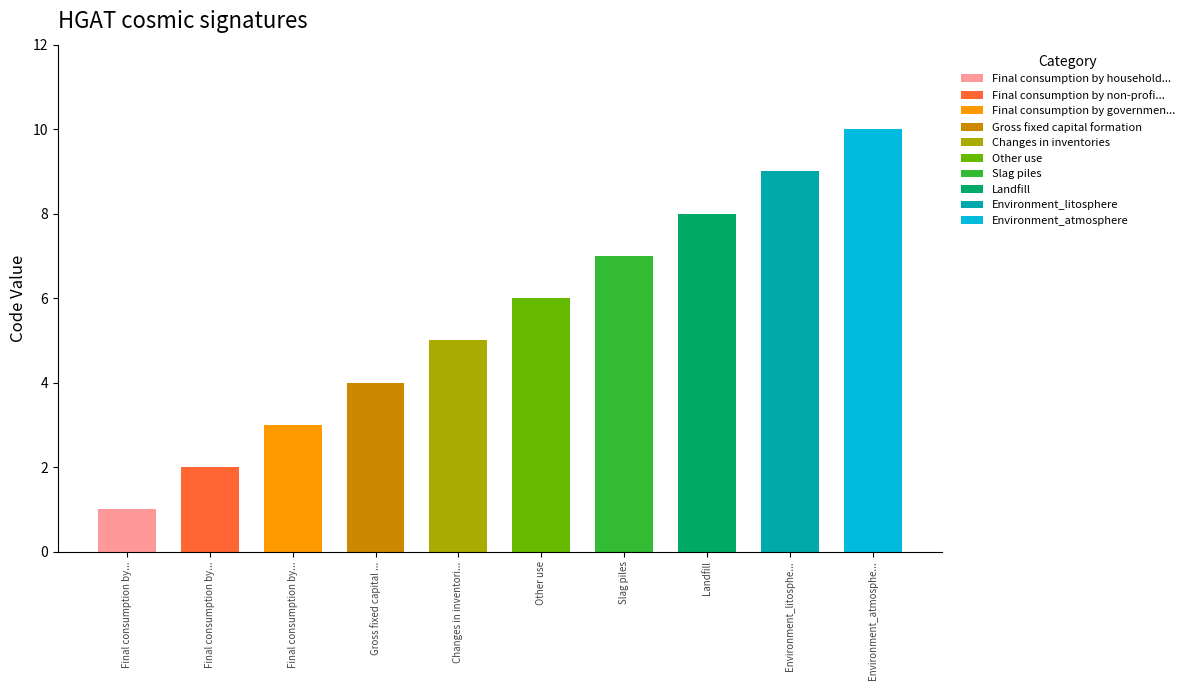

Reading left to right, extract all data points from this chart.

Final consumption by households=1	Final consumption by non-profit organisations=2	Final consumption by government=3	Gross fixed capital formation=4	Changes in inventories=5	Other use=6	Slag piles=7	Landfill=8	Environment_litosphere=9	Environment_atmosphere=10